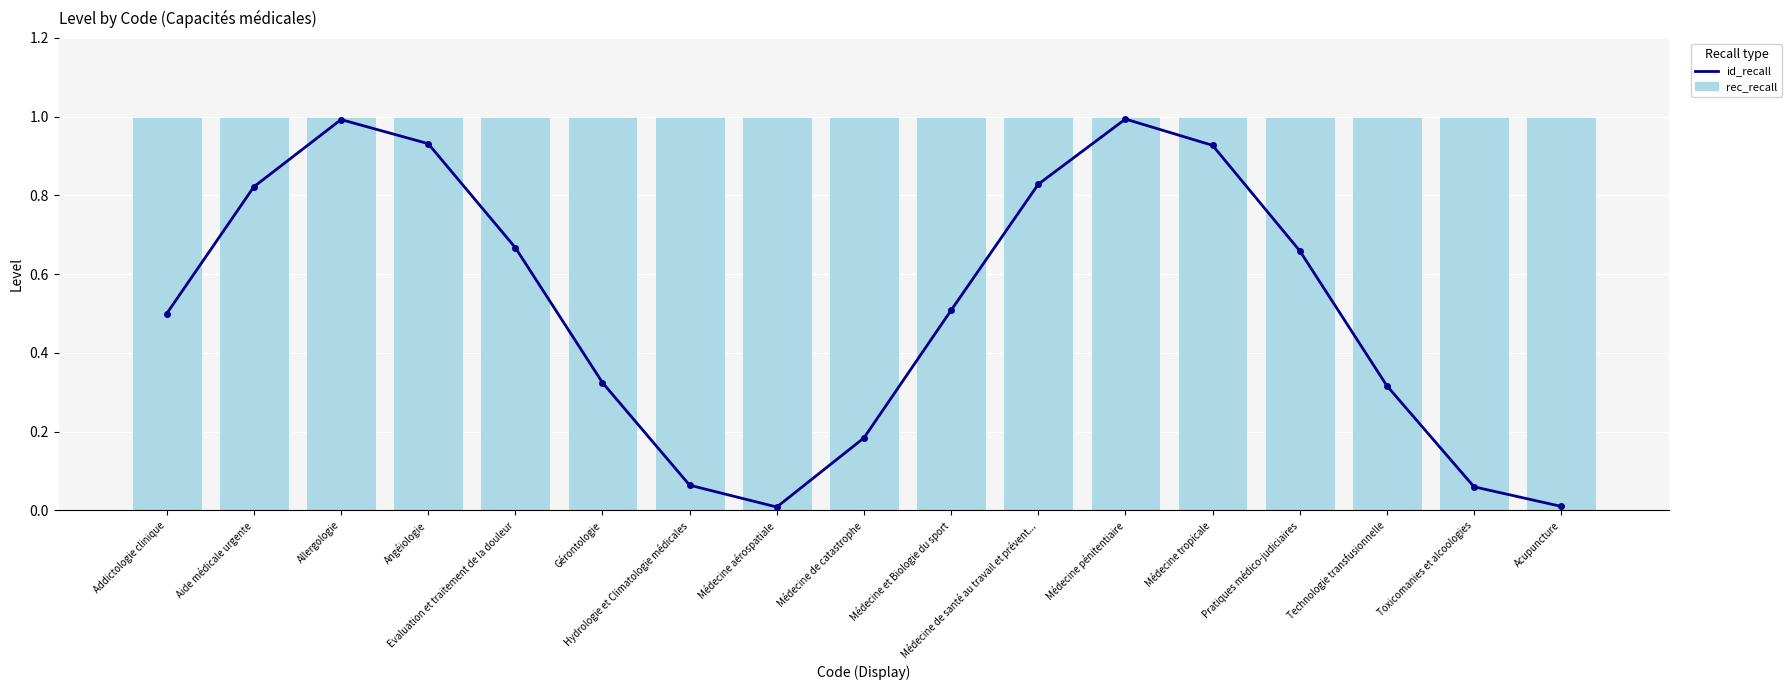

What is the difference between the highest and lowest values at Médecine de catastrophe?

0.8